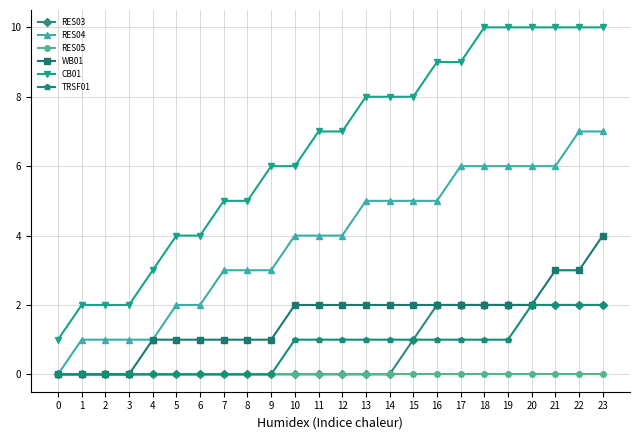

What is the total value across all series at 0?

1